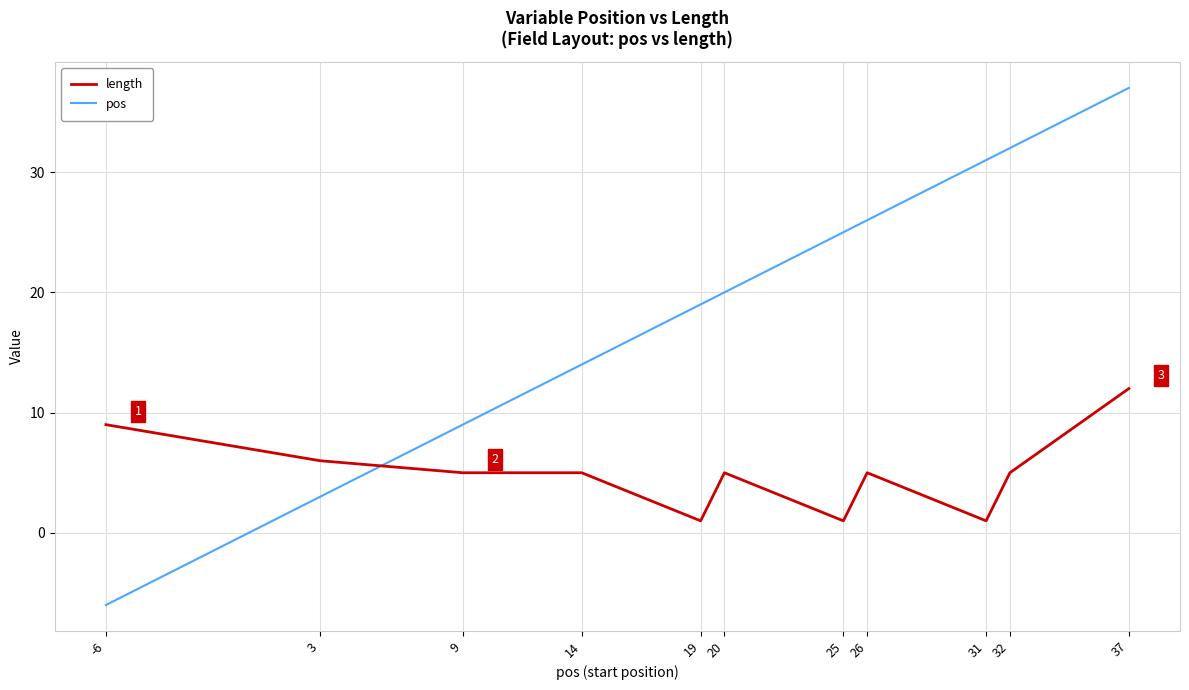

Where is pos nearest to the value 15?

14